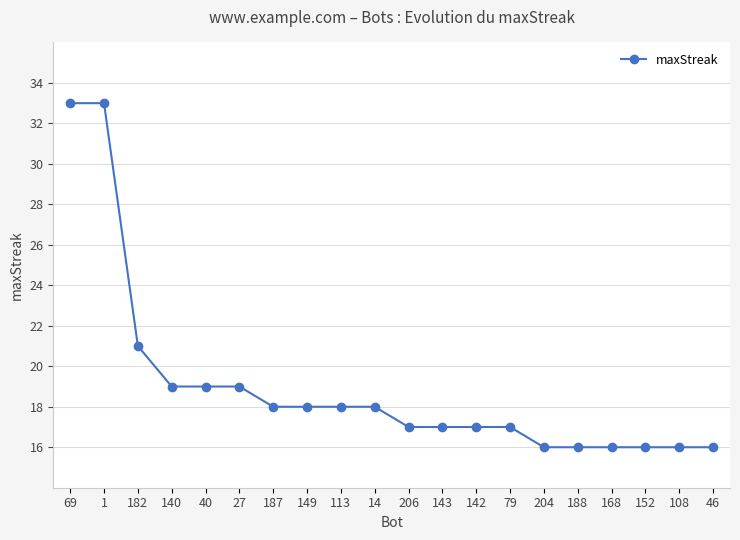

Between 69 and 204, which is larger?

69